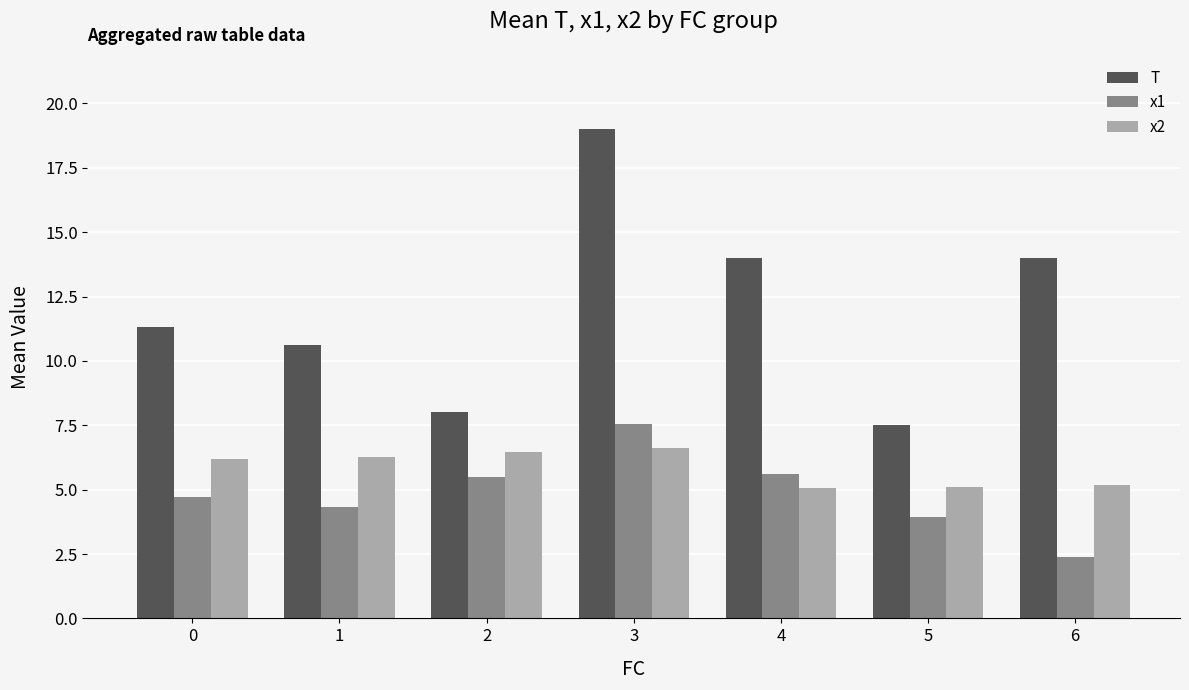

True or false: x2 has a value of 10.4 at 2.

False